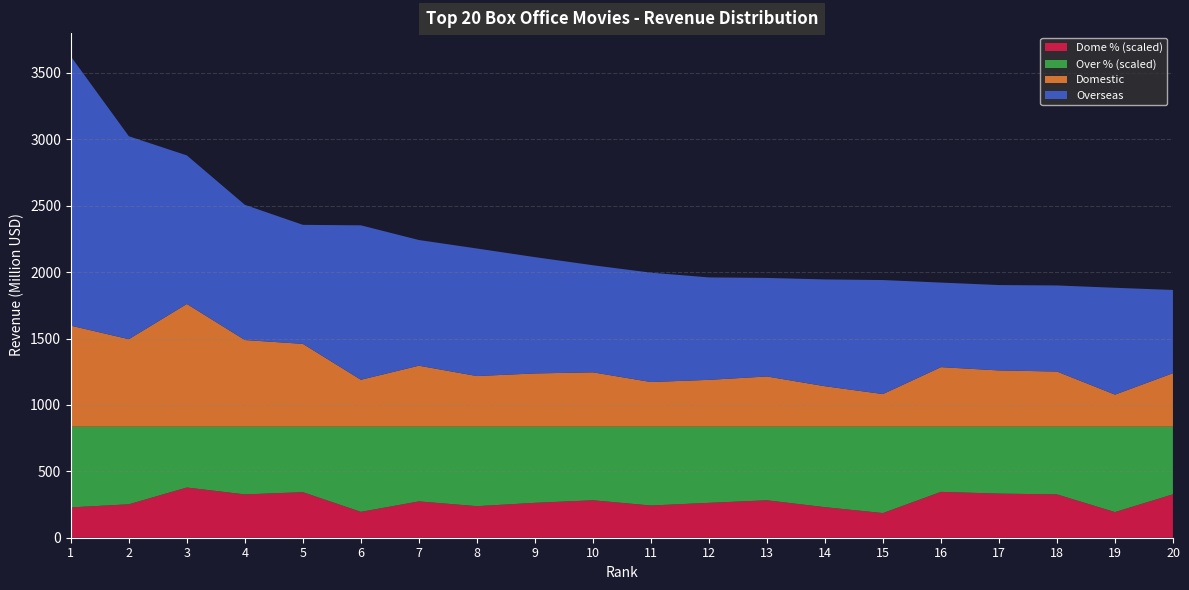

Reading left to right, what are all the values shown in this chart?

Worldwide: 2788.0	2186.8	2042.5	1670.4	1519.6	1516.0	1405.4	1341.5	1276.5	1215.4	1159.4	1123.8	1119.9	1108.6	1104.1	1084.9	1066.2	1063.2	1045.7	1029.2
Domestic: 760.5	658.7	923.7	652.3	623.4	353.0	459.0	381.0	400.7	409.0	336.0	352.4	377.8	304.4	245.4	448.1	423.3	415.0	241.1	402.5
Overseas: 2027.5	1528.1	1118.8	1018.1	896.2	1163.0	946.4	960.5	875.7	806.4	823.4	771.4	742.1	804.2	858.6	636.8	642.9	648.2	804.6	626.7
Dome_perc: 0.3	0.3	0.5	0.4	0.4	0.2	0.3	0.3	0.3	0.3	0.3	0.3	0.3	0.3	0.2	0.4	0.4	0.4	0.2	0.4
Over_perc: 0.7	0.7	0.5	0.6	0.6	0.8	0.7	0.7	0.7	0.7	0.7	0.7	0.7	0.7	0.8	0.6	0.6	0.6	0.8	0.6